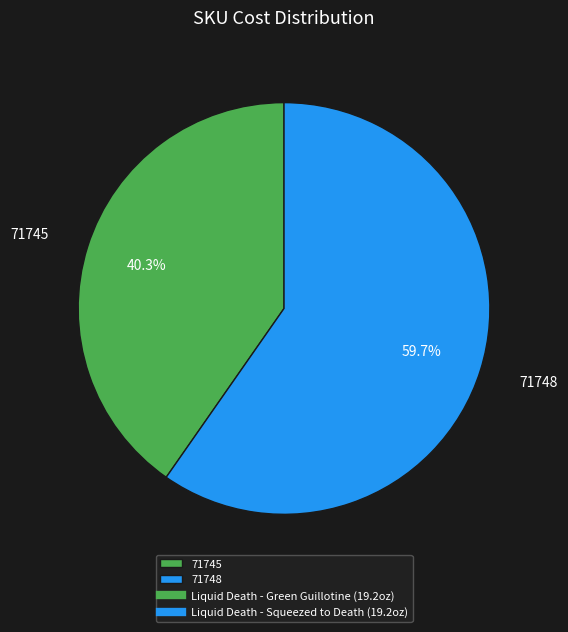

What portion of the pie excludes 71745?

59.7%